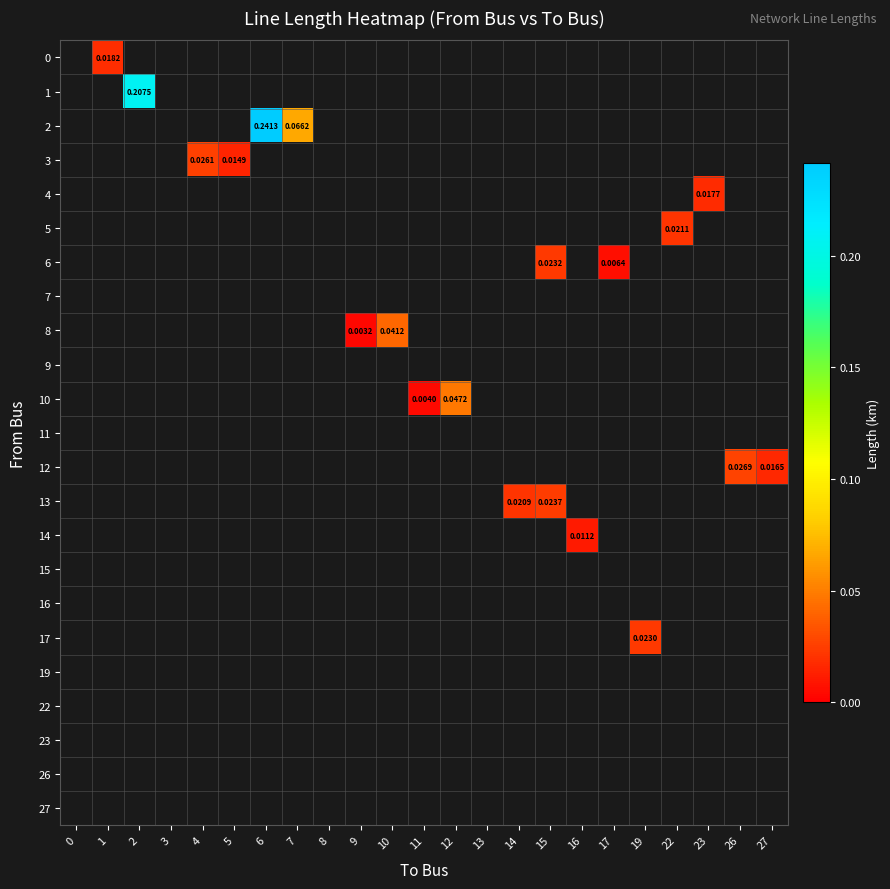

List the labels in order of 17 value, smallest first.

0, 1, 2, 3, 4, 5, 6, 7, 8, 9, 10, 11, 12, 13, 14, 15, 16, 17, 19, 22, 23, 26, 27